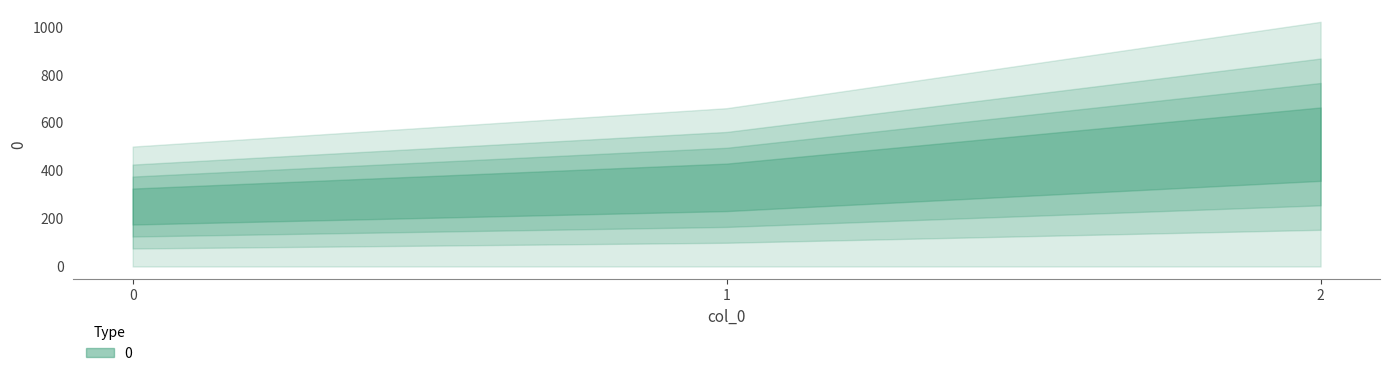

What is the value of the 3rd point from the left?

1020